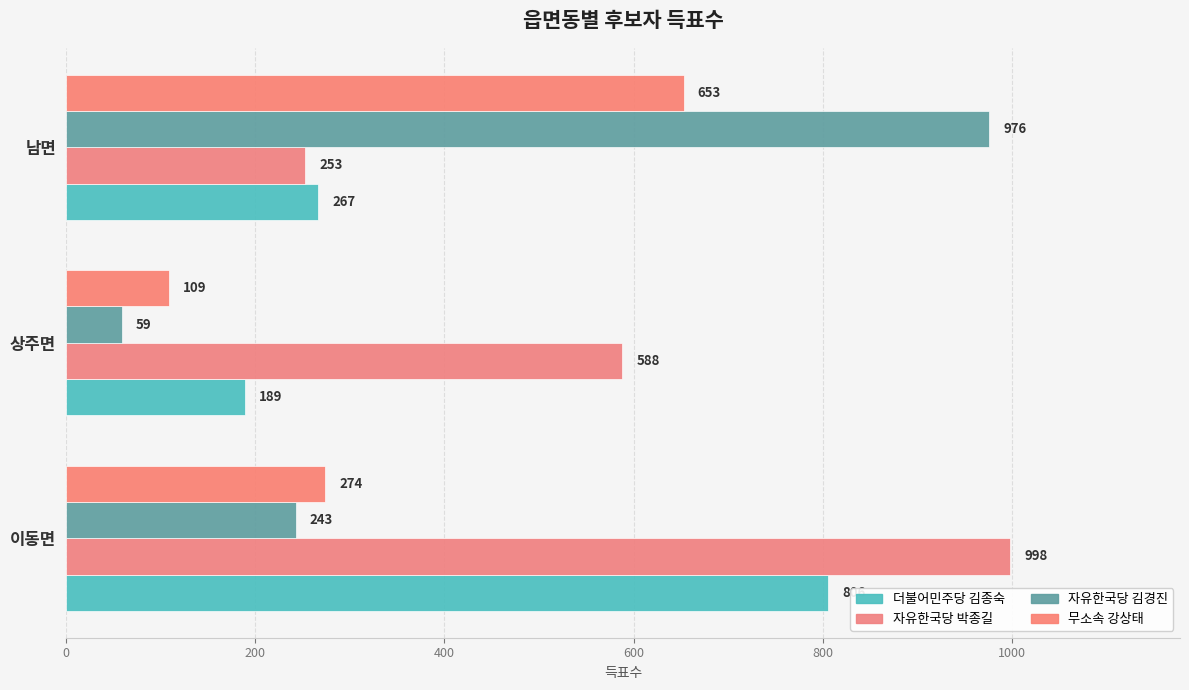

What is the average value of the 자유한국당 김경진 series?

426